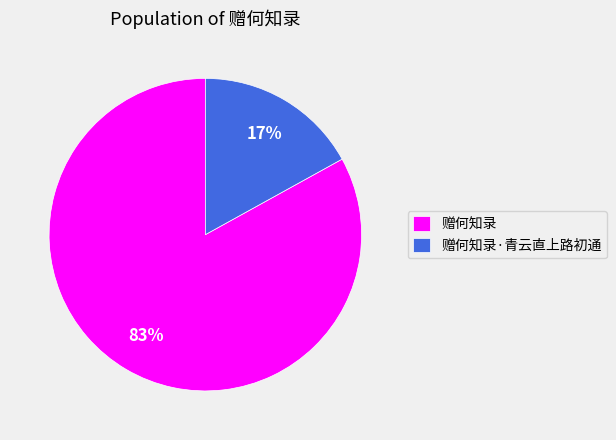

Is the sum of 赠何知录·青云直上路初通 and 赠何知录 greater than half?

Yes